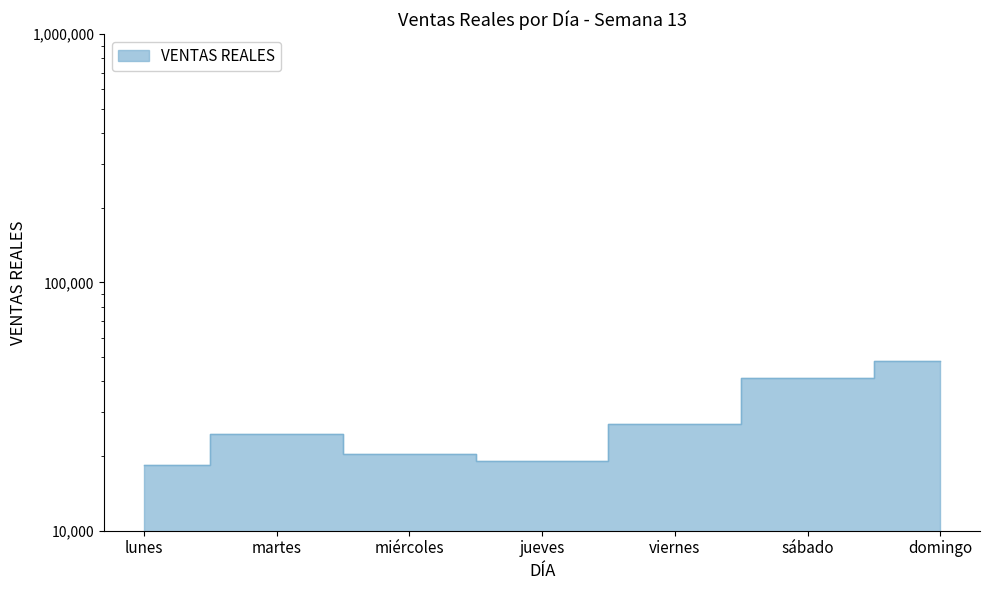

What is the change in value from martes to domingo?

+23828